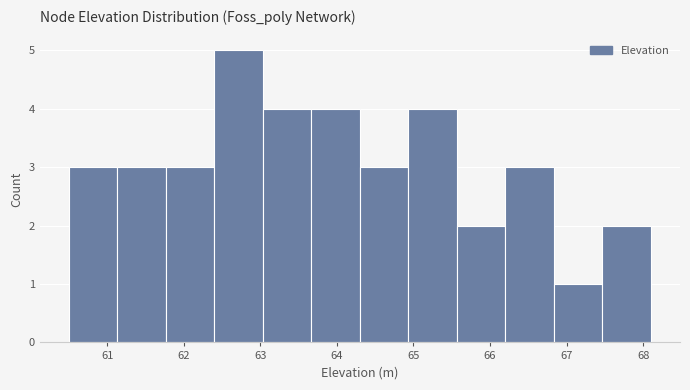

Reading left to right, list every bar in this chart as the range it spans on the x-axis followed by its height. Neither the bar edges nor the heights are printed on the chart, so give them approximately, as read against the axes.

60.5 to 61.1: 3
61.1 to 61.8: 3
61.8 to 62.4: 3
62.4 to 63.0: 5
63.0 to 63.7: 4
63.7 to 64.3: 4
64.3 to 64.9: 3
64.9 to 65.6: 4
65.6 to 66.2: 2
66.2 to 66.8: 3
66.8 to 67.5: 1
67.5 to 68.1: 2